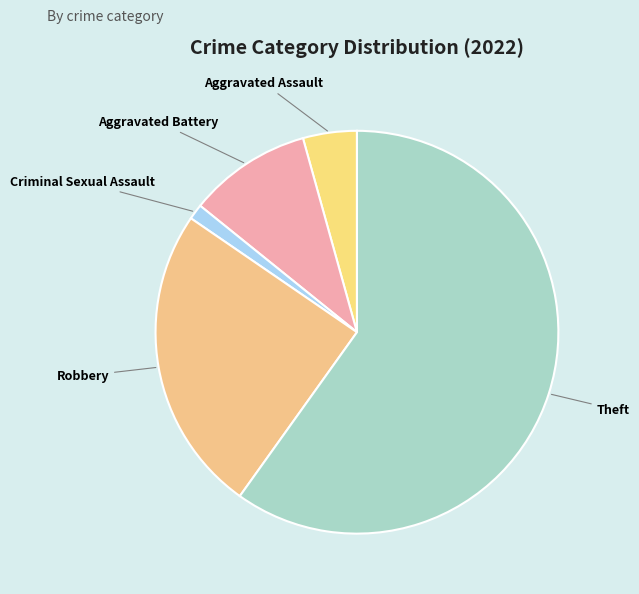

Rank the categories by value from highest to lowest.

Theft, Robbery, Aggravated Battery, Aggravated Assault, Criminal Sexual Assault